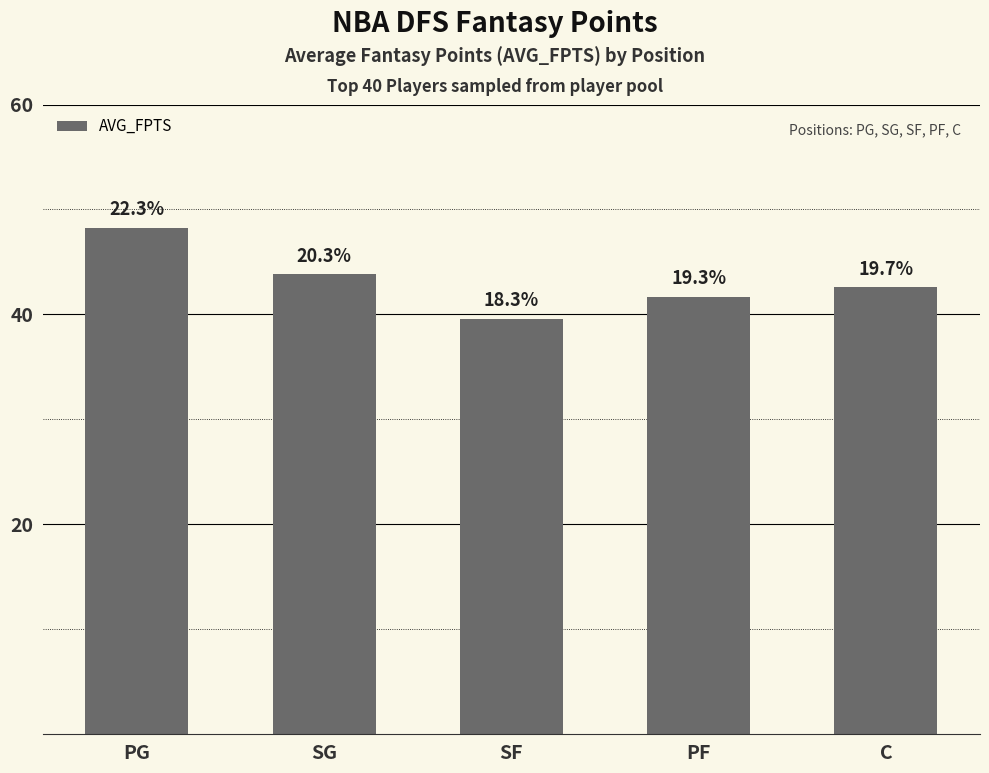

Are the bars horizontal?

No